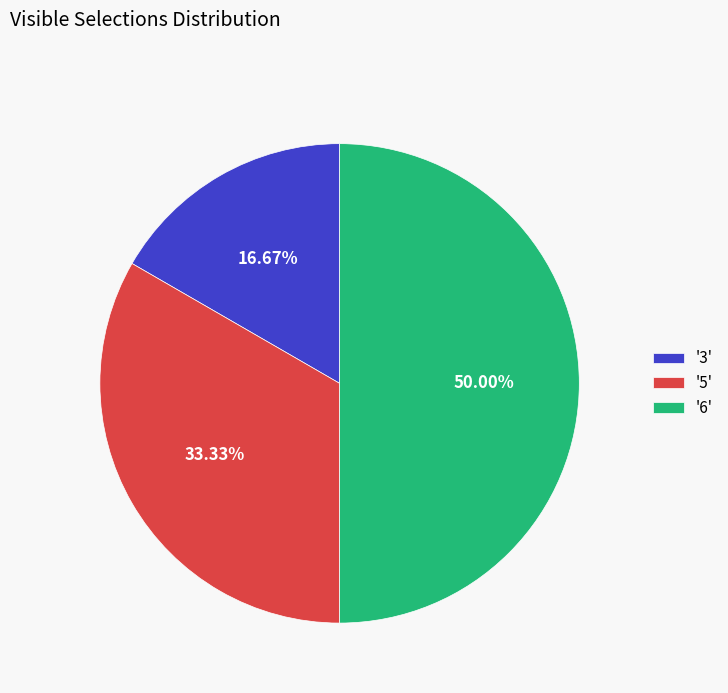

Rank the categories by value from lowest to highest.

'3', '5', '6'